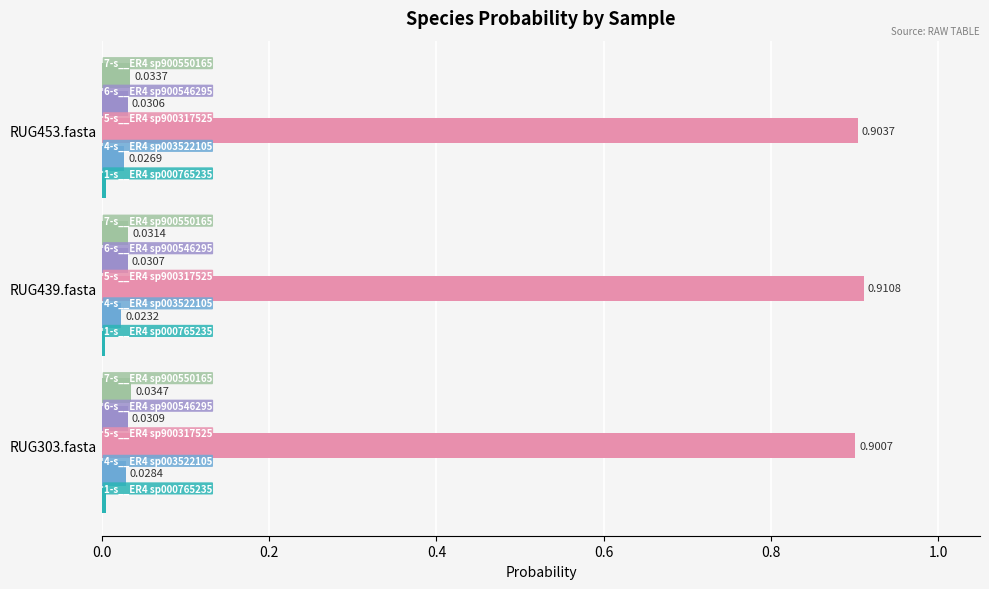

What is the total value across all series at RUG439.fasta?

1.0